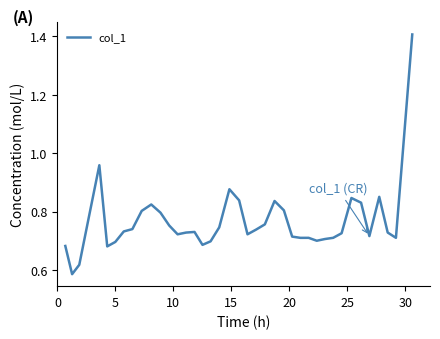

What is the greatest value displayed?

1.4